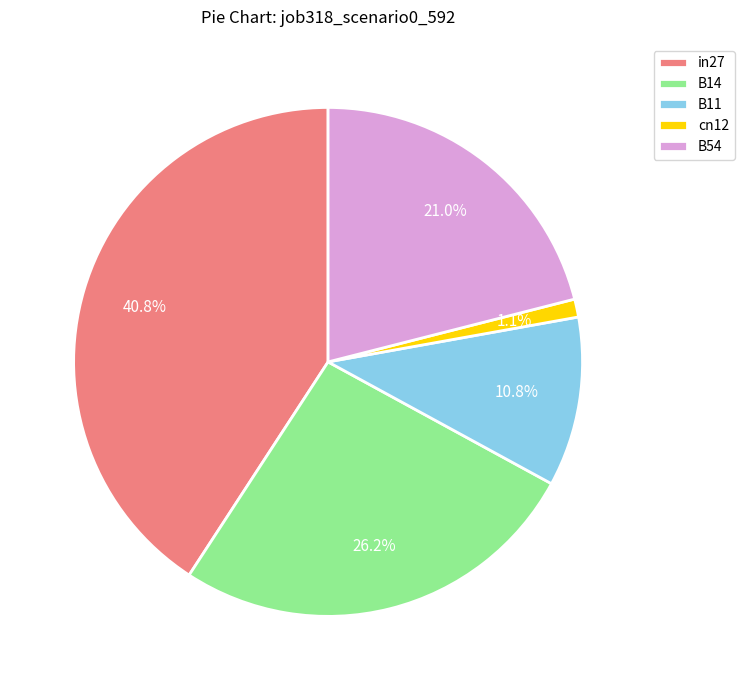

Do B54 and in27 together represent more than half of the pie?

Yes